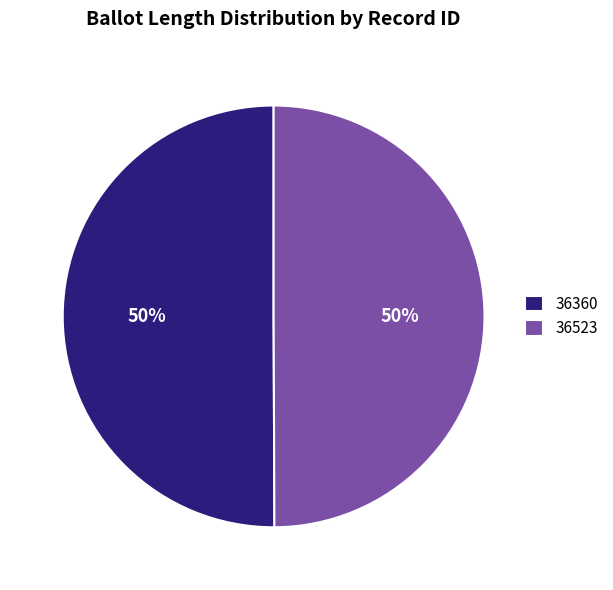

To the nearest percent, what percentage of the pie is 36360?

50%